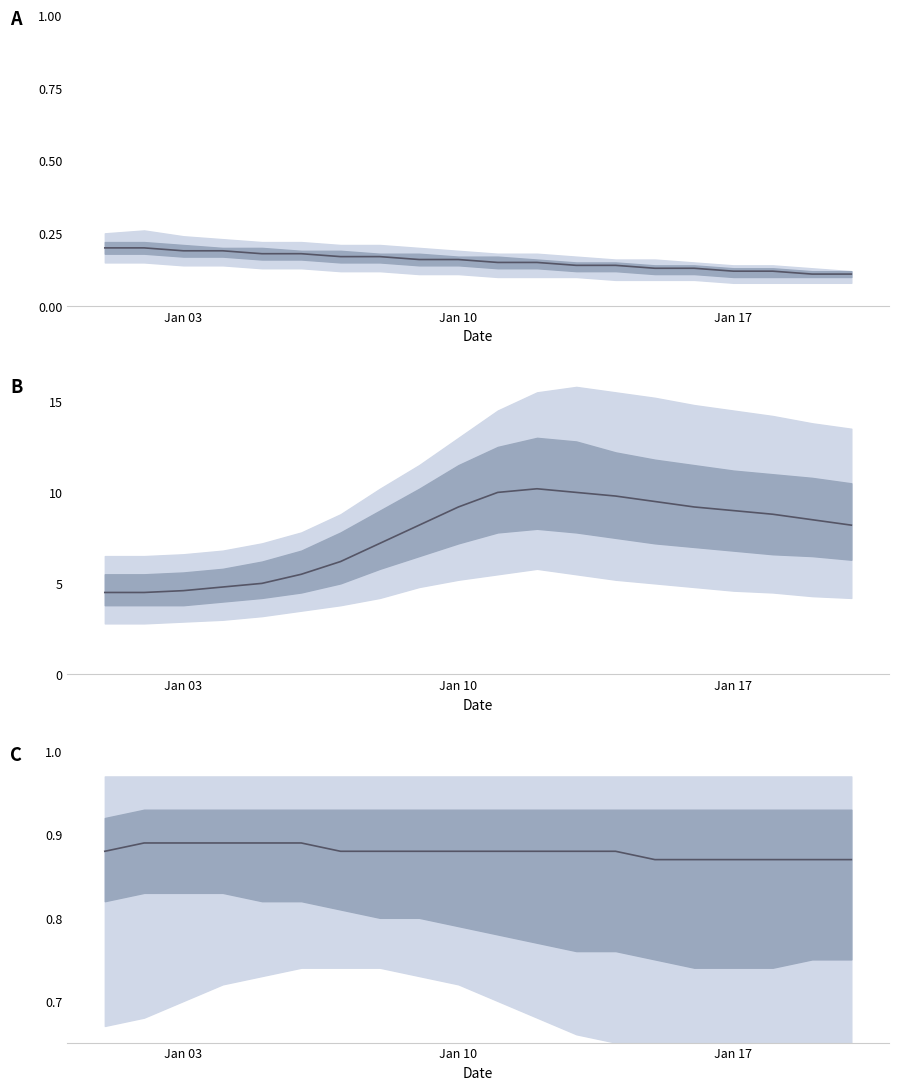

What is the sum of all values?

17.6